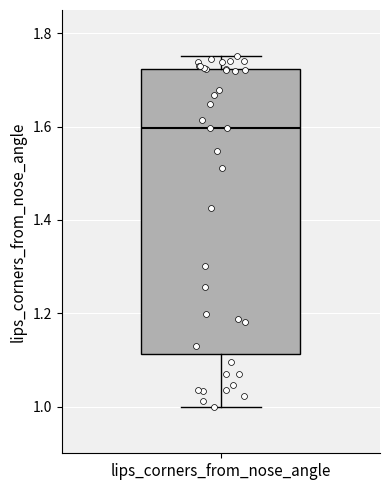

Where does the lower whisker of the box for lips_corners_from_nose_angle end on the y-axis? The values are not printed on the chart, so give them approximately, as read against the axis.

1.00